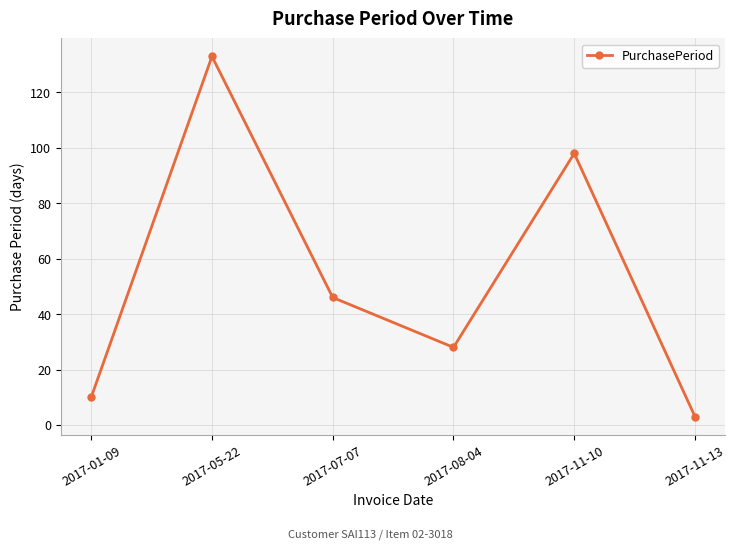

Does the chart display data point markers on the line(s)?

Yes